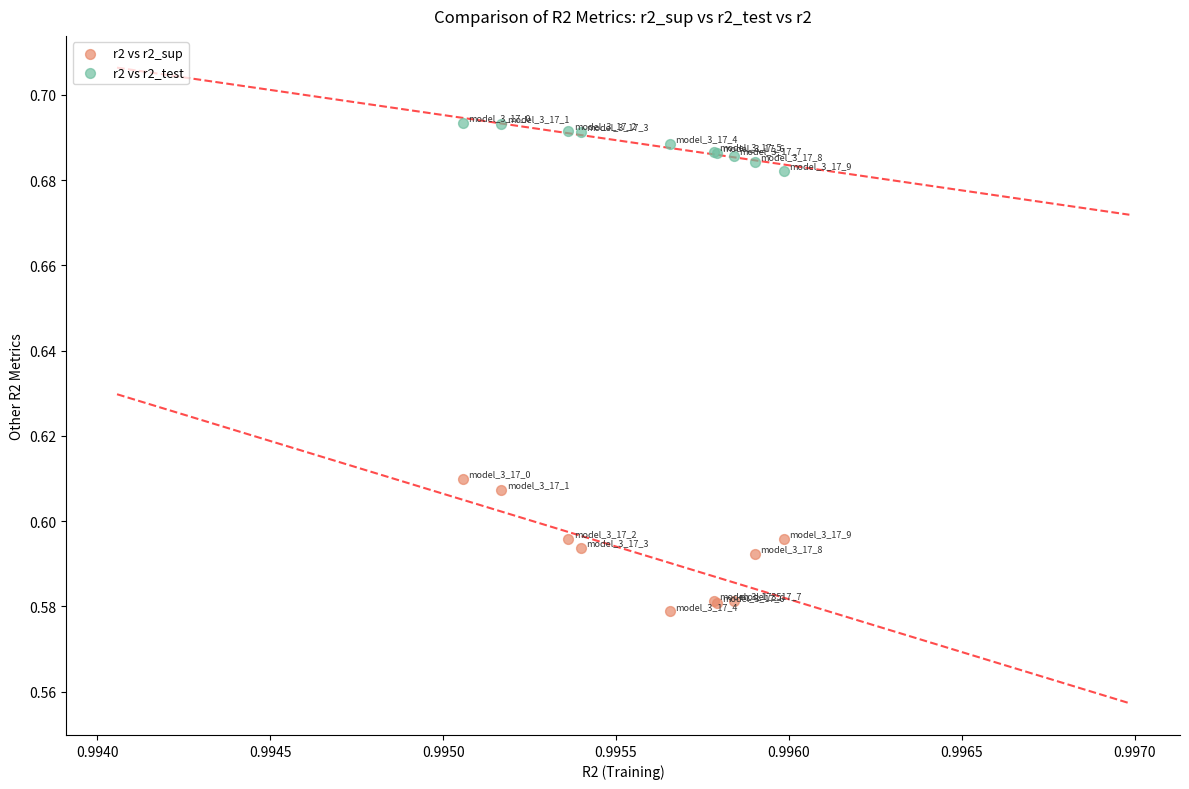

Which series contains the lowest Y value?

r2 vs r2_sup